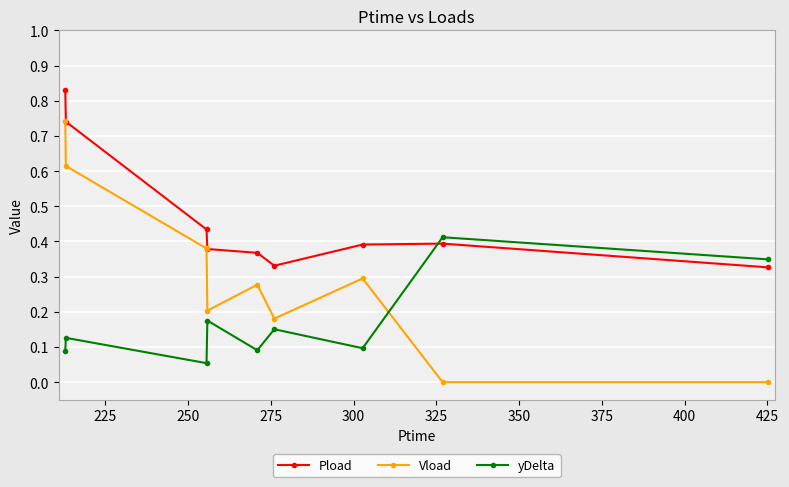

Count the number of data series in this chart.

3